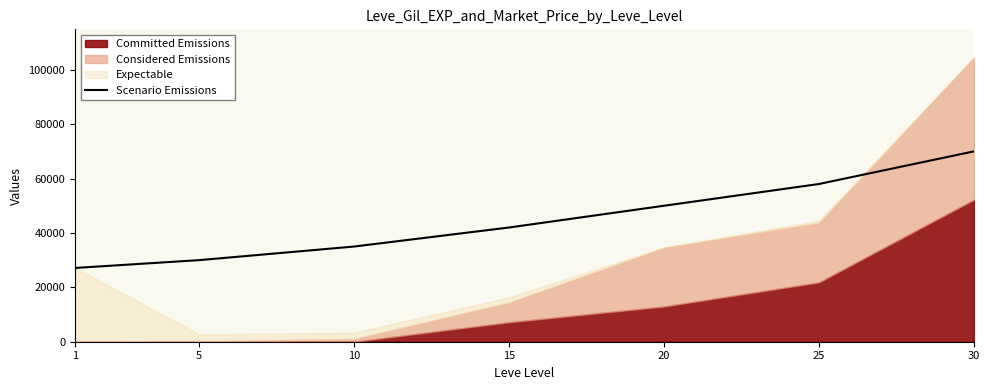

At which category does the chart reach its minimum across all series?

1